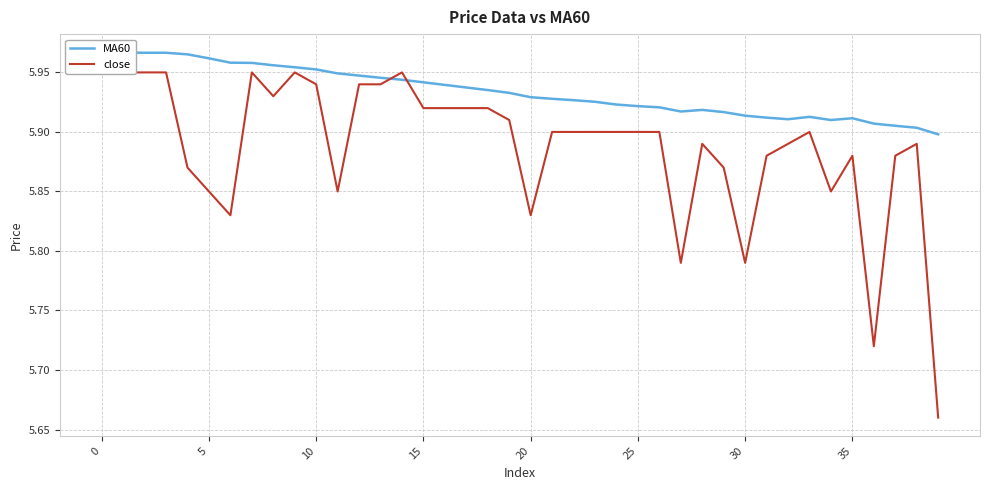

Is it true that MA60 equals 5.9 at 13?

True